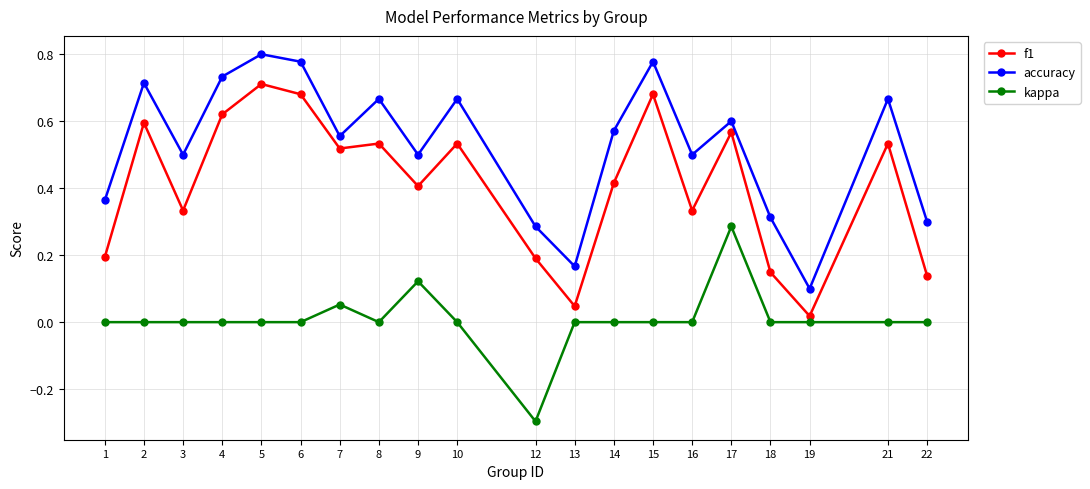

True or false: f1 and accuracy cross at least once.

False